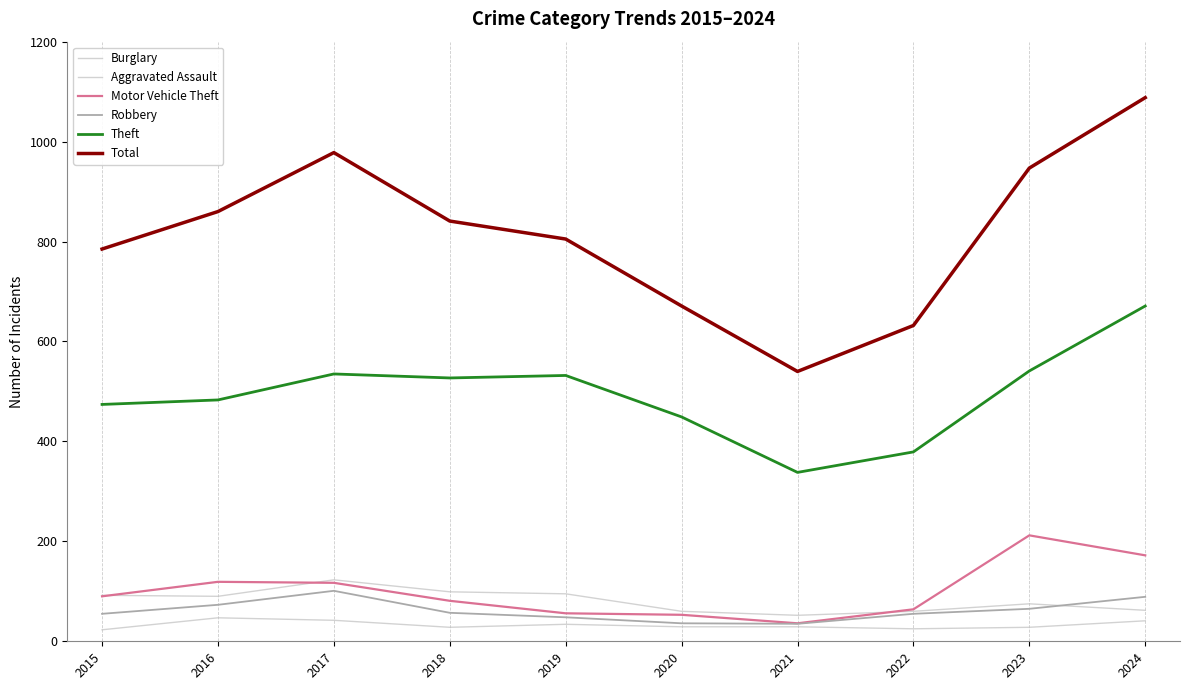

What is the sum of the Aggravated Assault values at 2023 and 2018?

56